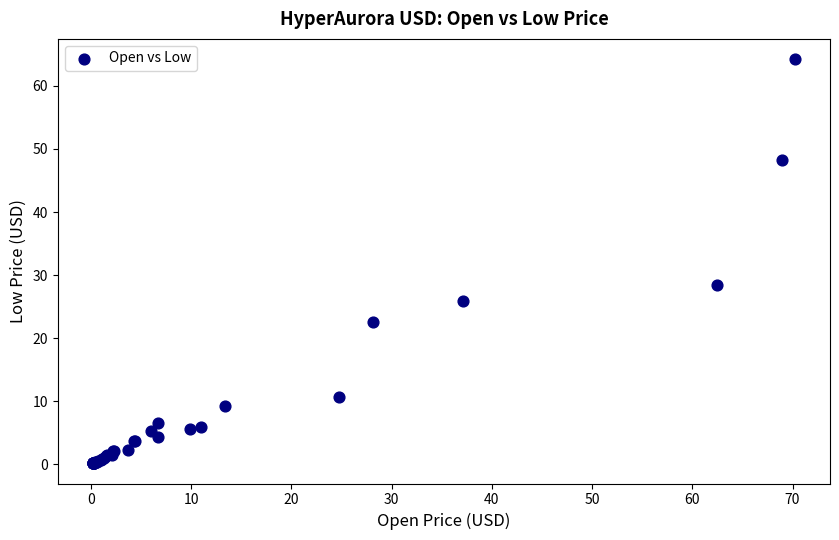

What Y value in the scatter plot is closest to 32?

28.4